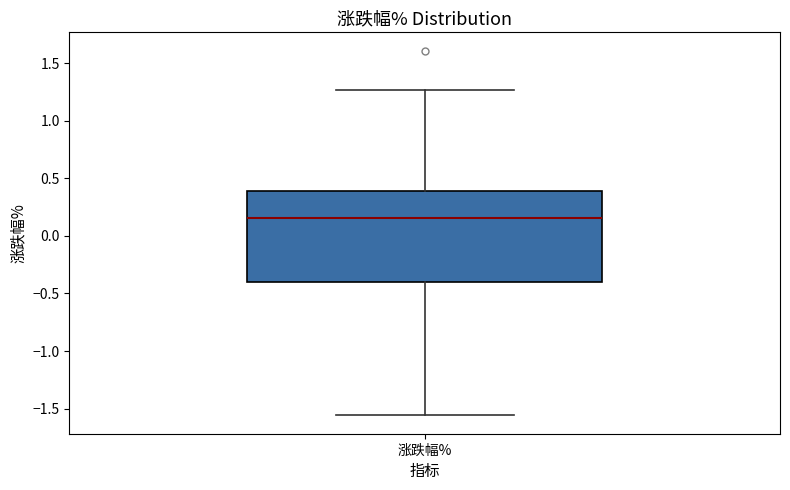

Read this box plot against the y-axis: the position of the median line, the range covered by the box, and the ends of both whiskers. The values are not printed on the chart, so give them approximately, as read against the axis.

median 0.15, box -0.40 to 0.40, whiskers -1.55 to 1.25